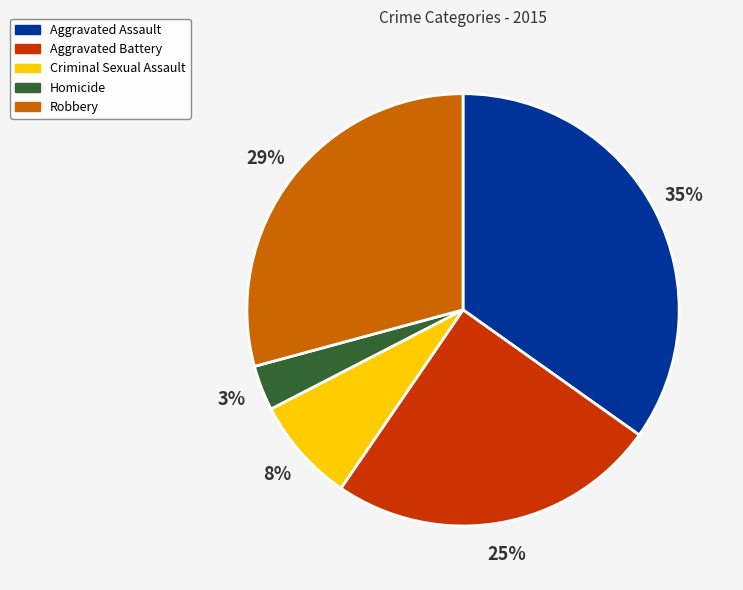

To the nearest percent, what is the difference between the Criminal Sexual Assault and Aggravated Assault slice percentages?

27%